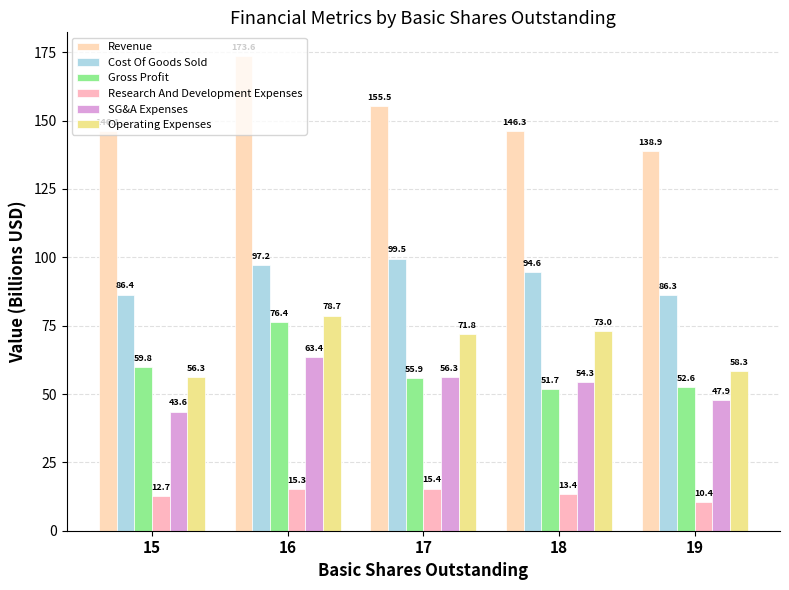

What is the minimum value shown in the chart?

10.4